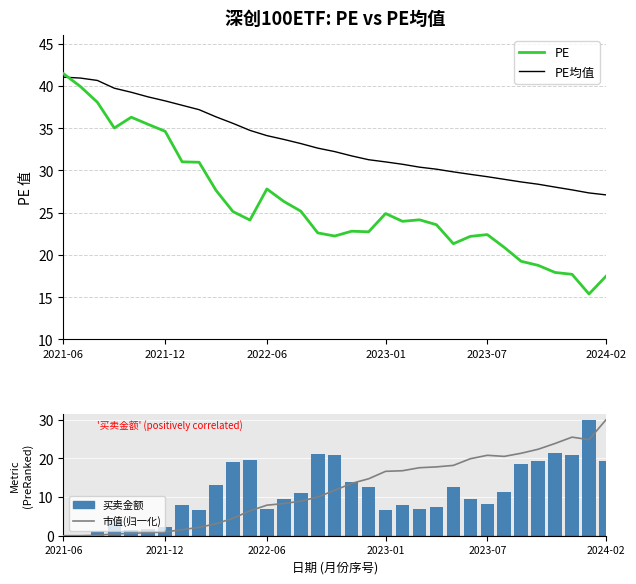

How many categories are shown in the chart?

33